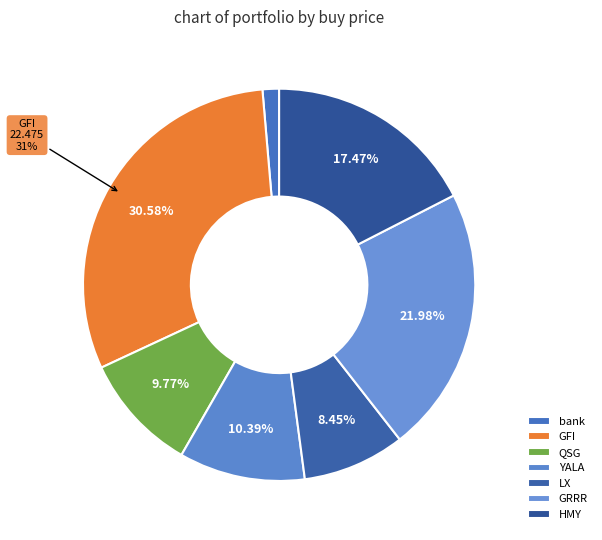

To the nearest percent, what portion does YALA represent?

10%